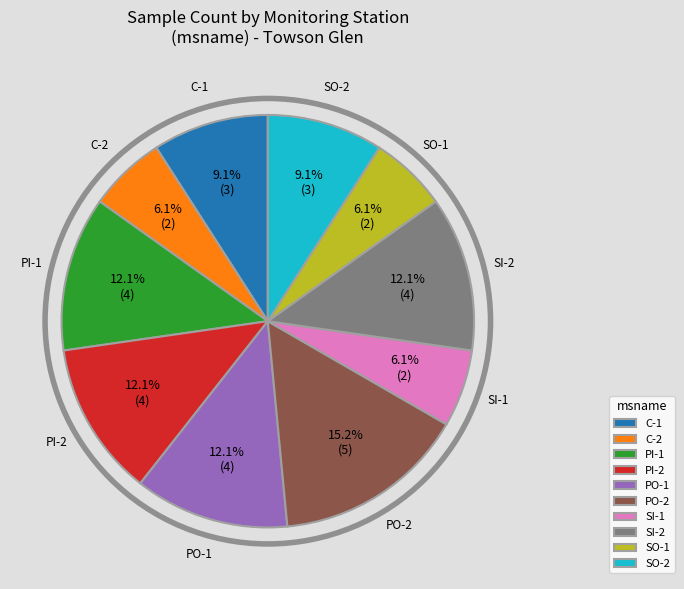

Does PI-2 represent more than half of the total?

No